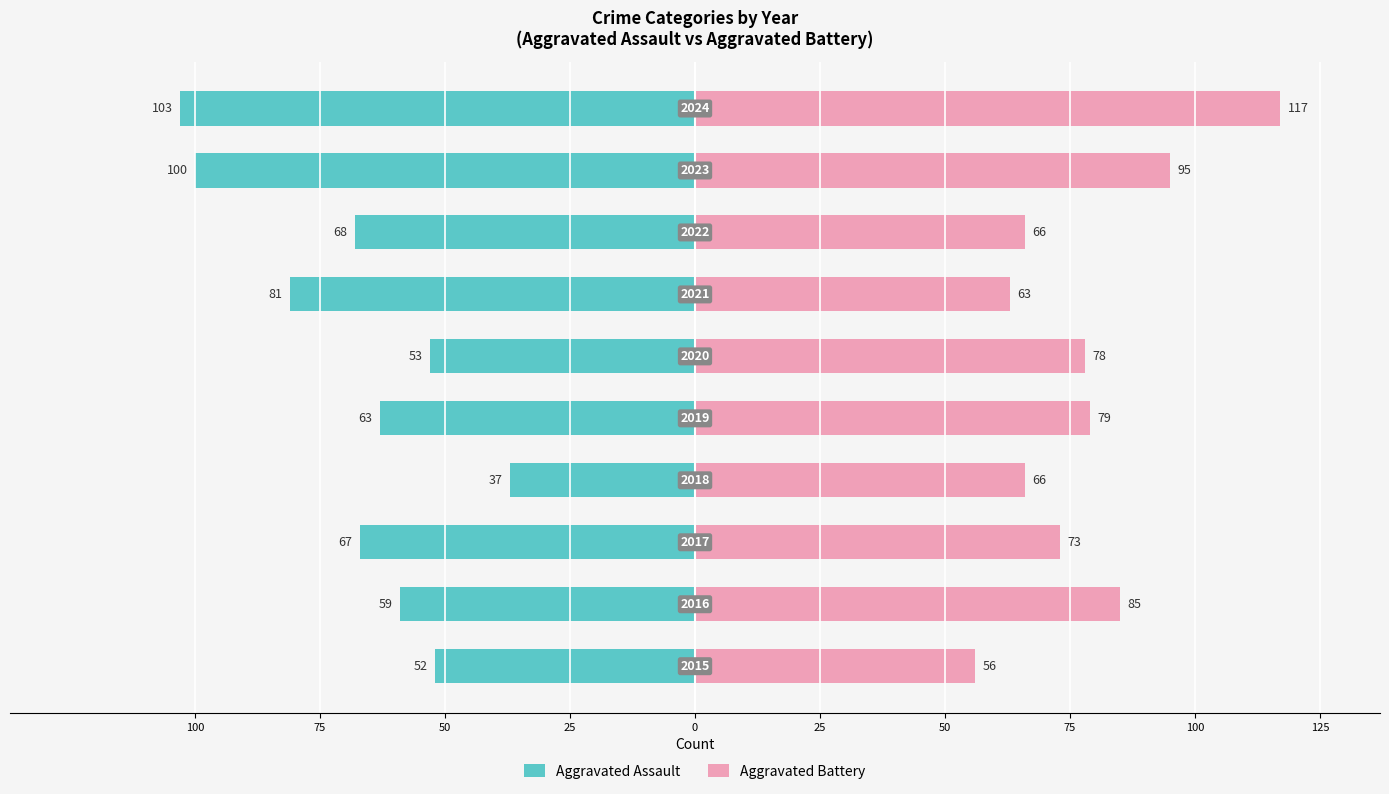

The value of Aggravated Battery at 75 is 102. True or false?

False